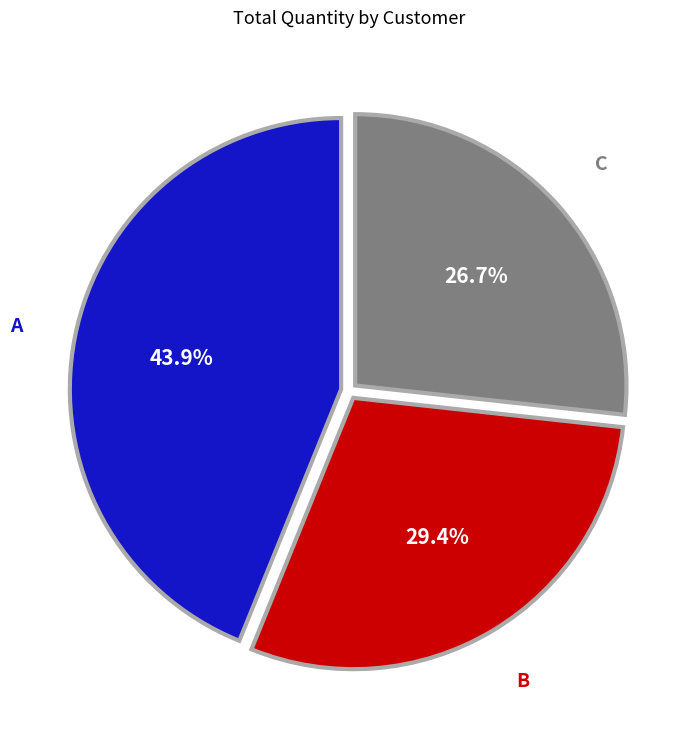

The B slice represents 29% of the pie. True or false?

True